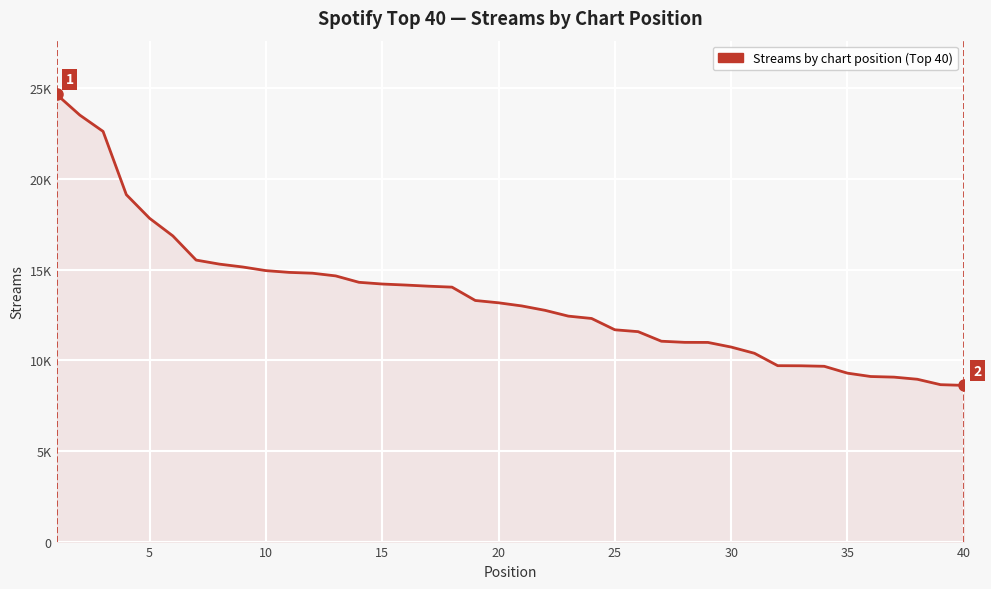

Does the chart display data point markers on the line(s)?

No